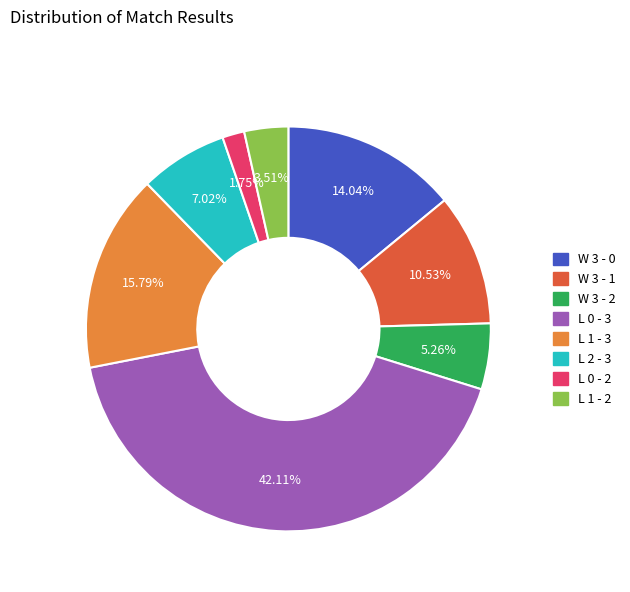

How much of the chart is everything except L 2 - 3?

93.0%